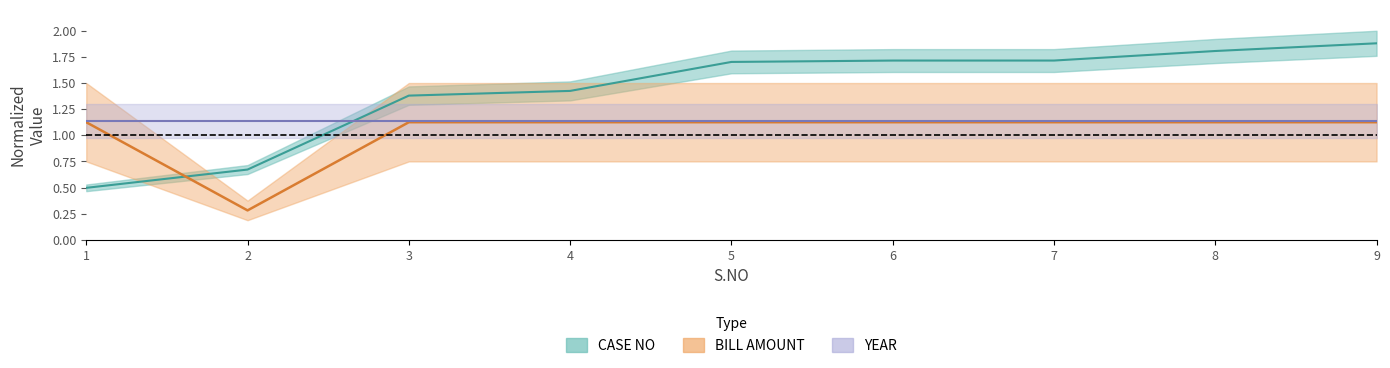

What is the spread (max minus min) of values at 8?

0.7